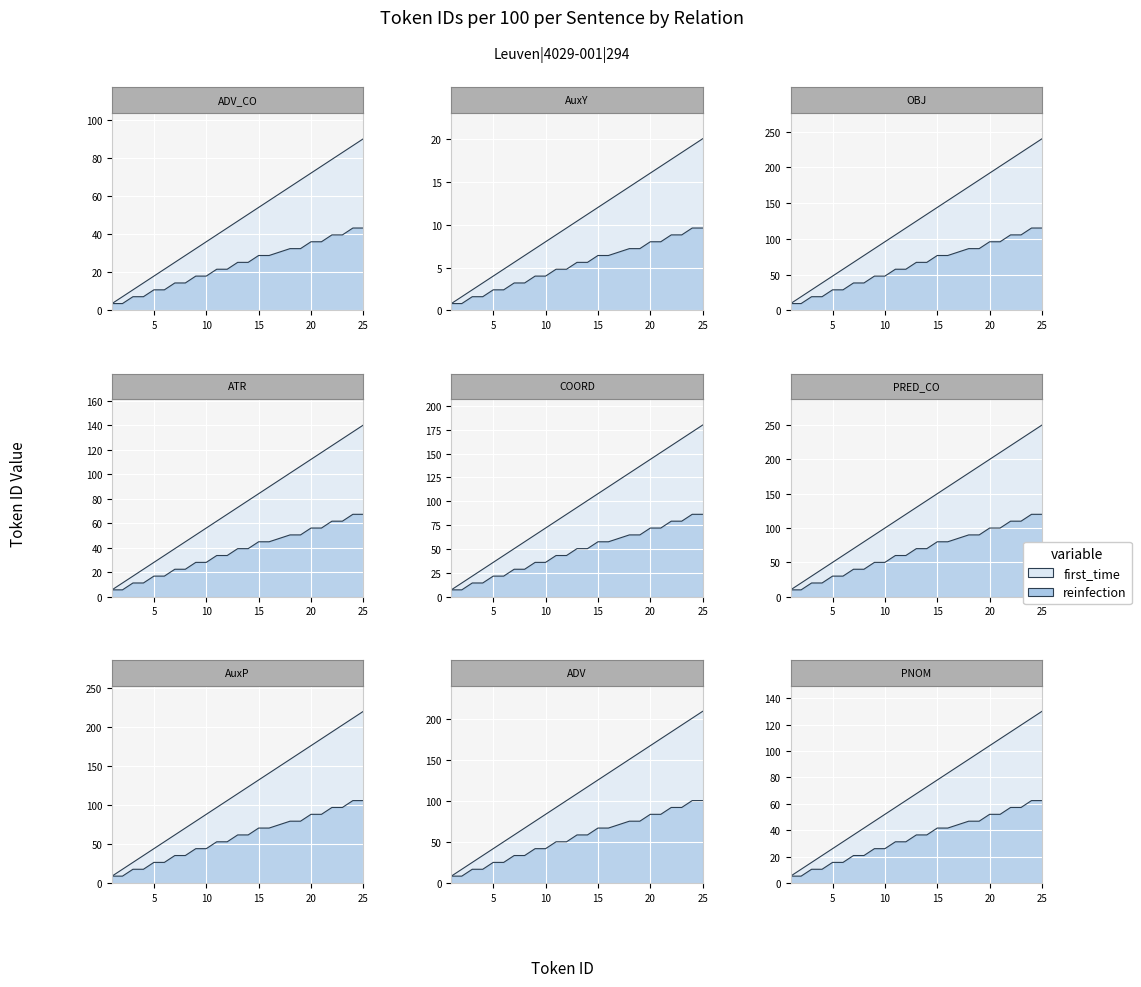

What is the difference between the maximum and minimum values in the first_time series?

230.4